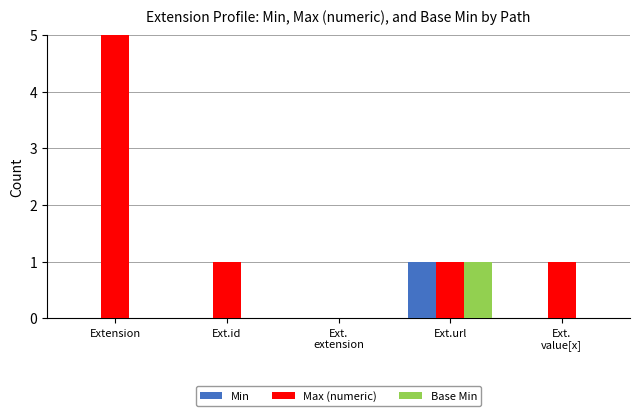

Where is Min nearest to the value 0?

Extension